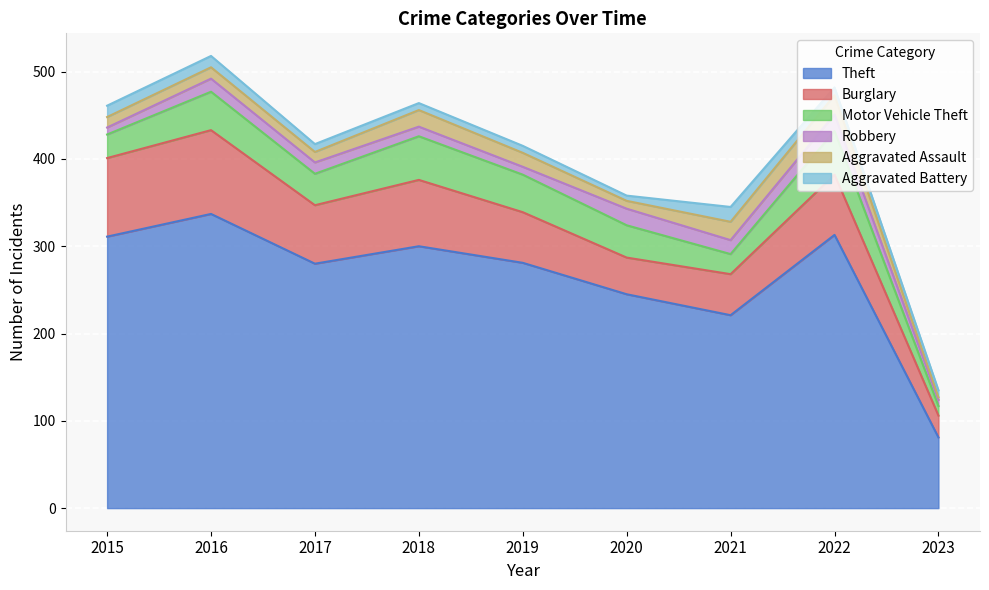

What is the maximum value for Theft?

337